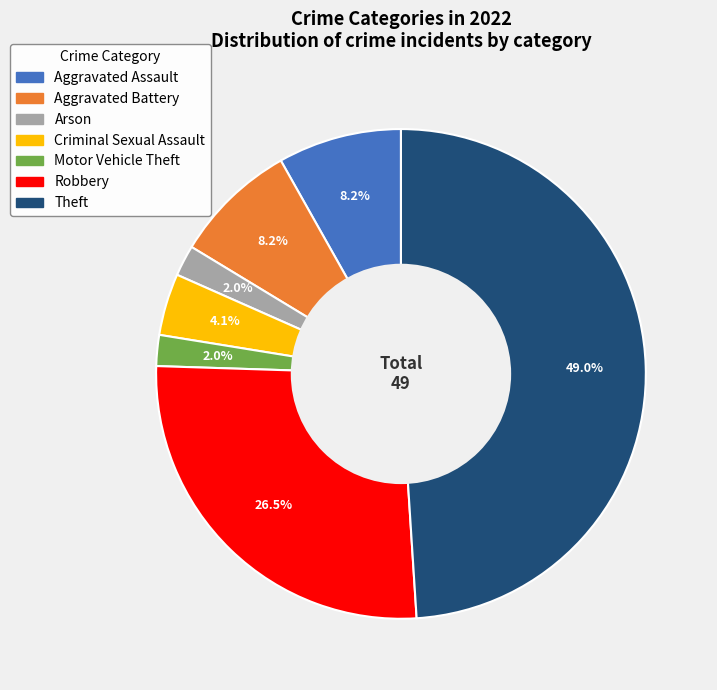

Does any single category account for the majority?

No